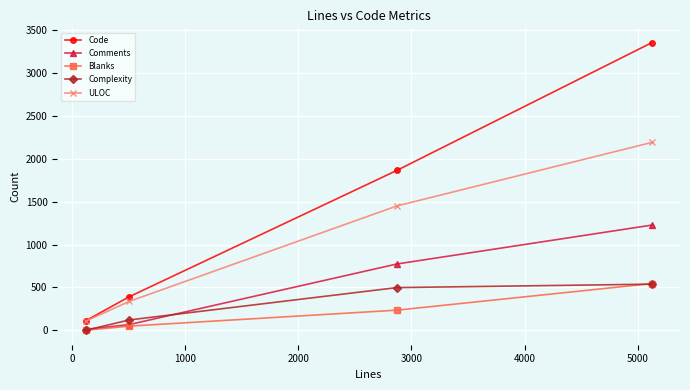

Which series has the largest range (max minus min)?

Code